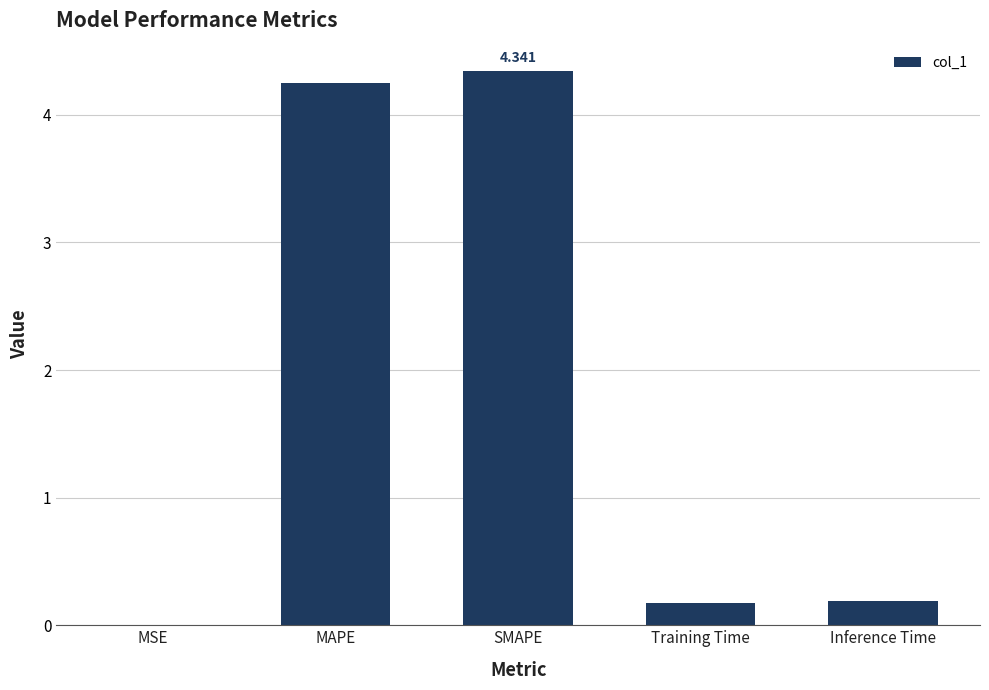

Between MAPE and Inference Time, which is larger?

MAPE